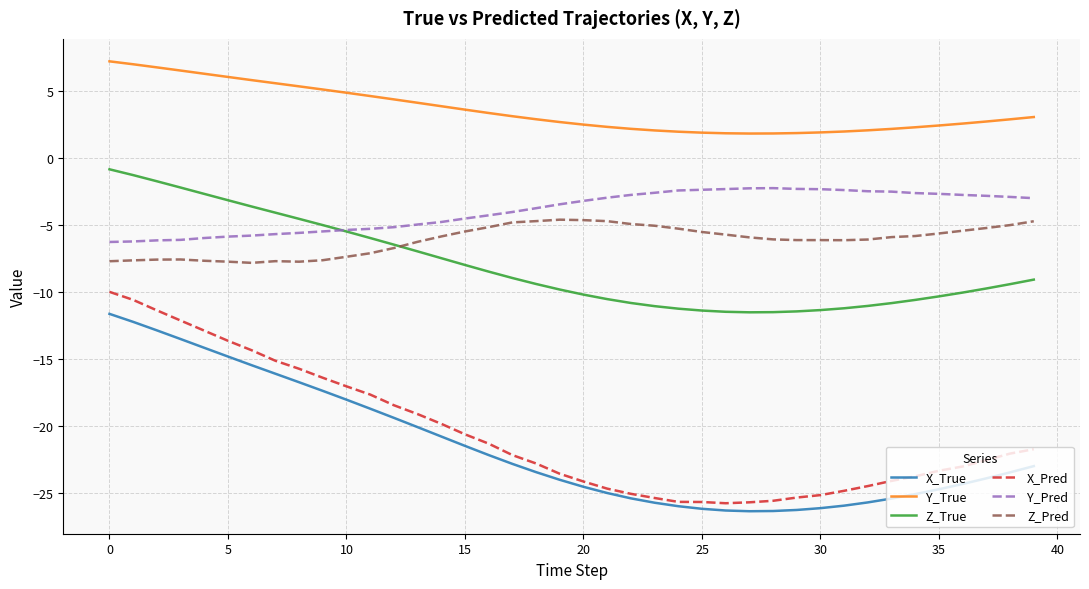

Which series has the largest range (max minus min)?

X_Pred